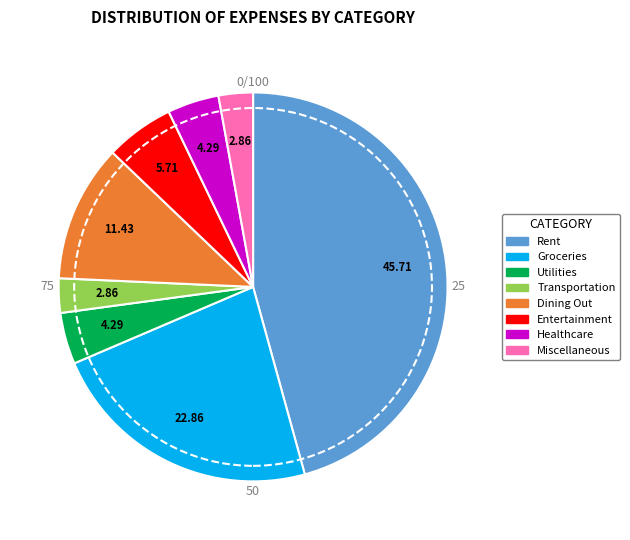

Approximately how many times larger is the value at Dining Out compared to Entertainment?

2.0